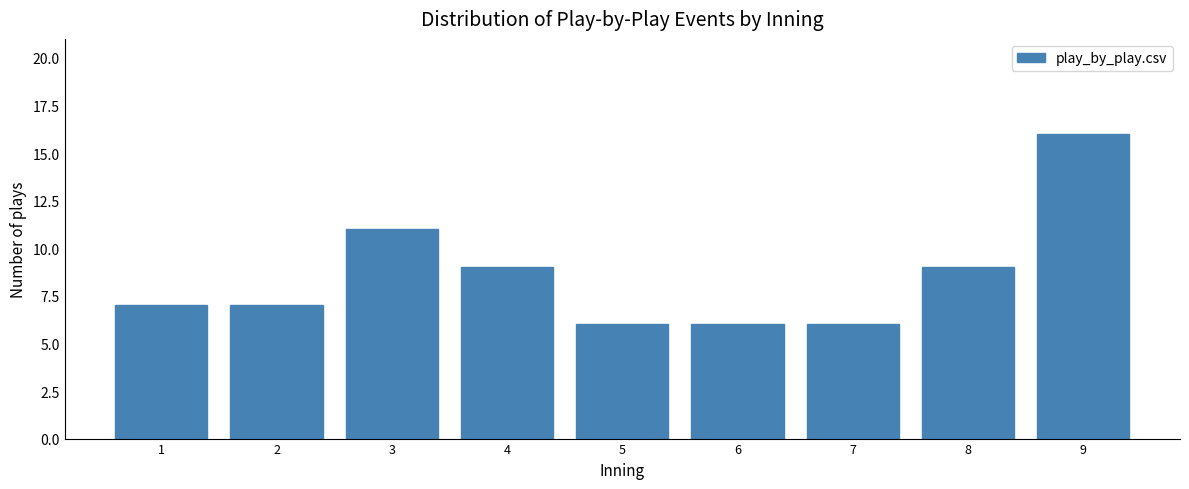

Reading left to right, list all the values displayed in this chart.

1=7	2=7	3=11	4=9	5=6	6=6	7=6	8=9	9=16